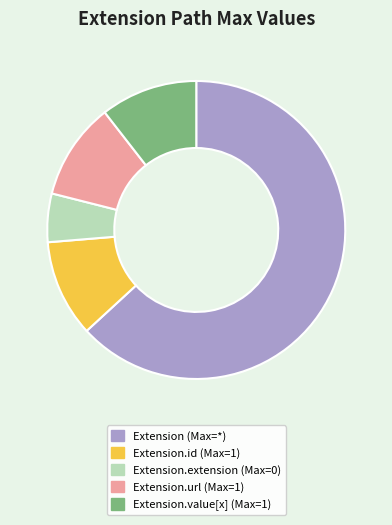

Which has a higher value, Extension.extension (Max=0) or Extension (Max=*)?

Extension (Max=*)